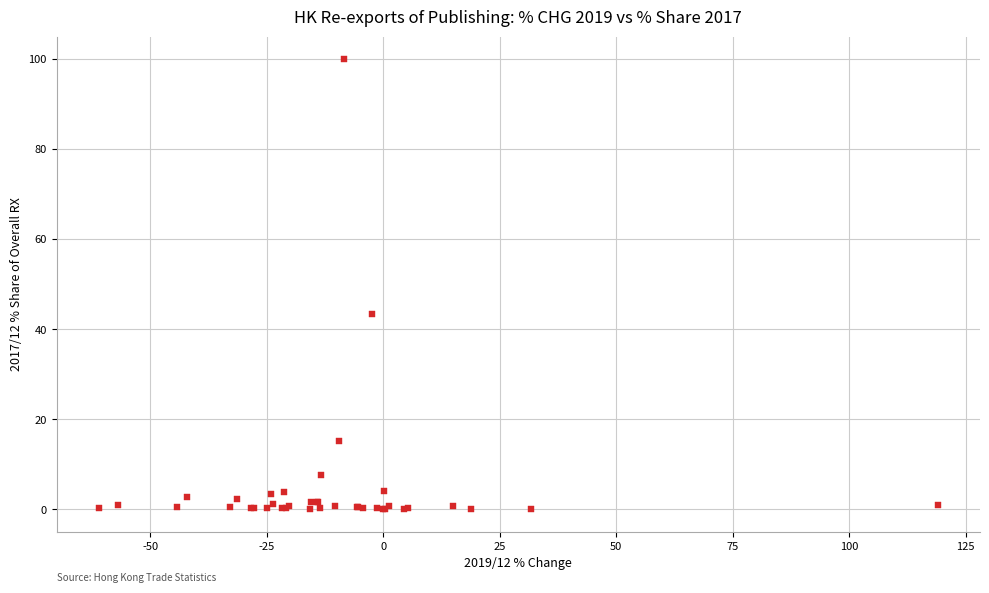

What Y value in the scatter plot is closest to 50?

43.4